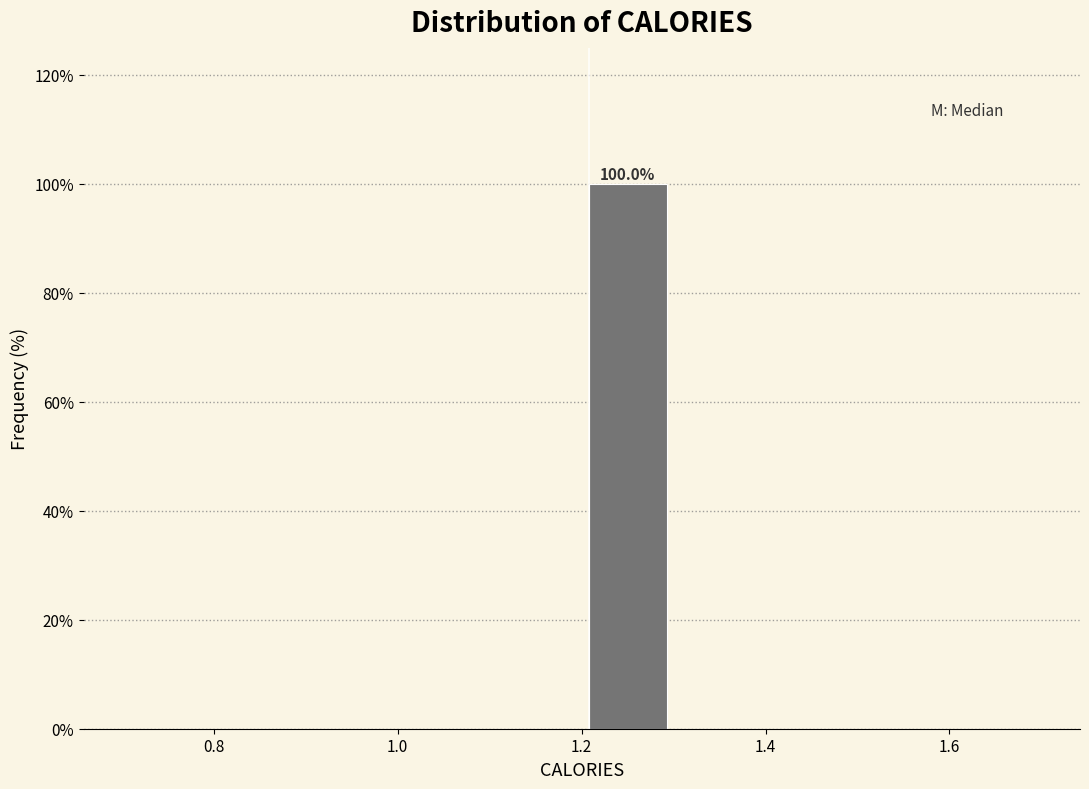

Which range on the x-axis has the tallest bar?

1.2 to 1.3